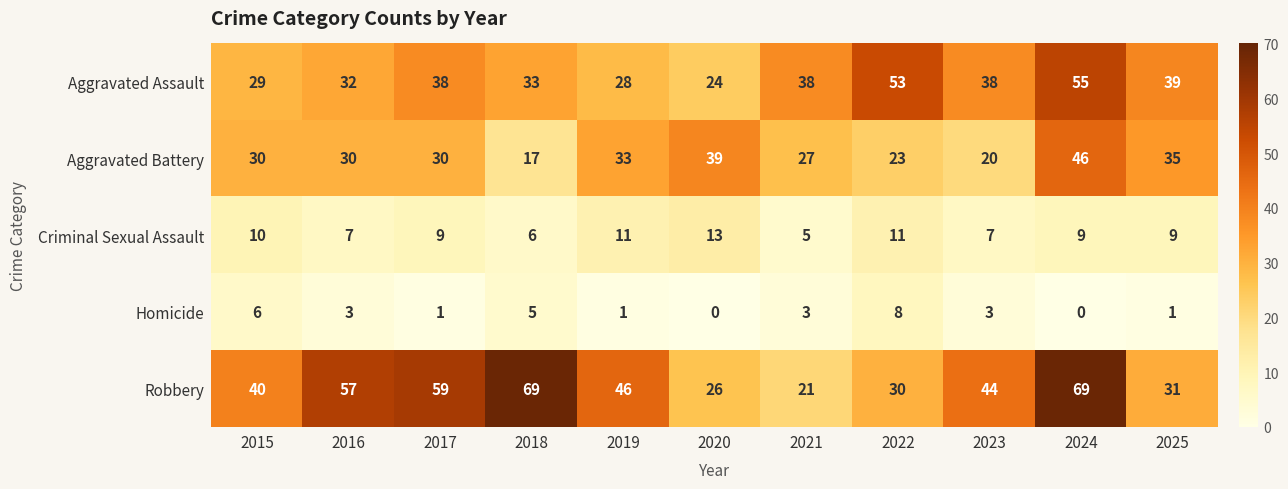

Which category has the lowest value in the Aggravated Battery series?

2018